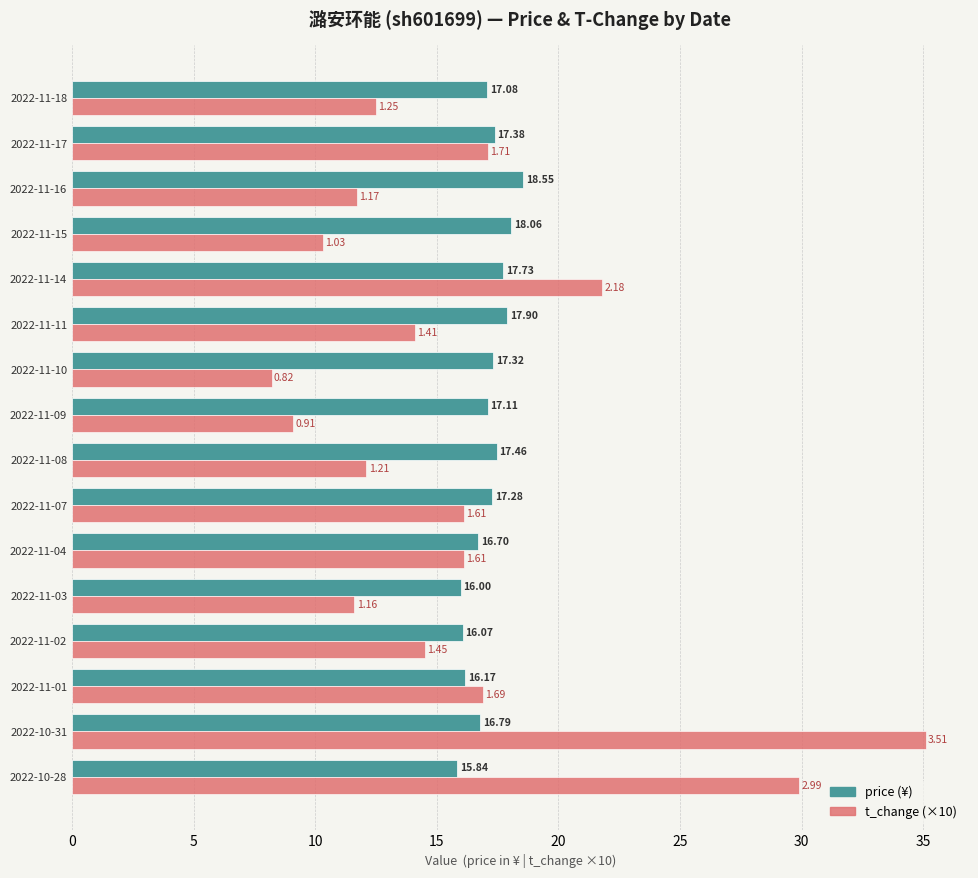

What is the difference between the highest and lowest values at 2022-11-14?

4.1